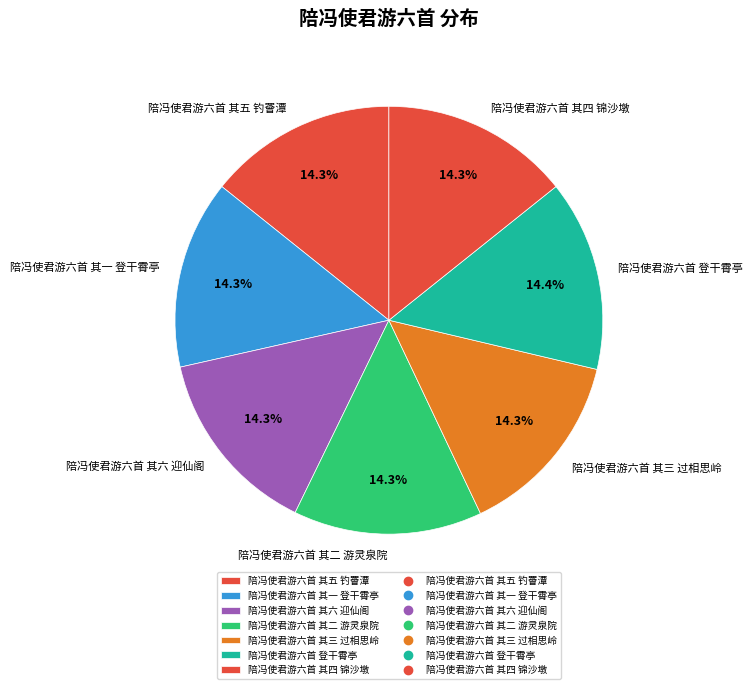

What percentage is the 陪冯使君游六首 其五 钓罾潭 slice, to the nearest percent?

14%